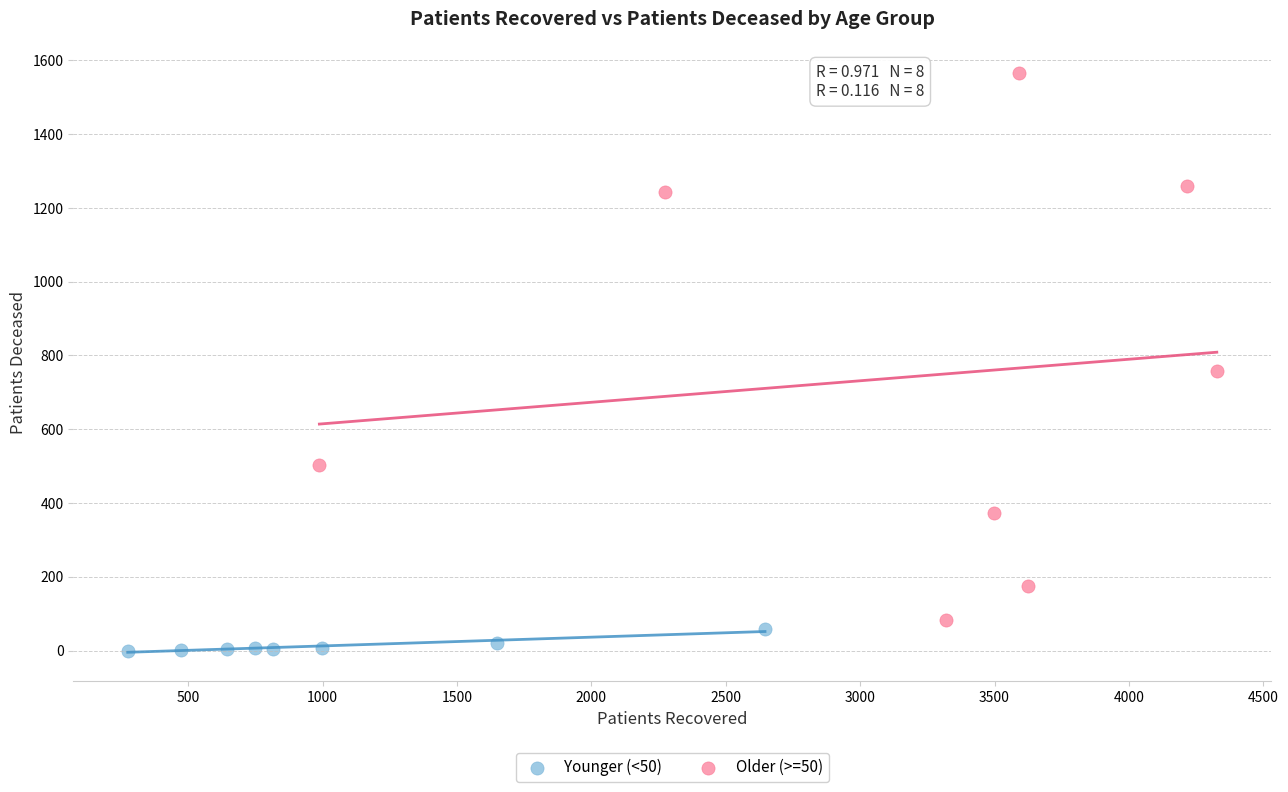

Which series has the largest Y range (max minus min)?

Older (>=50)